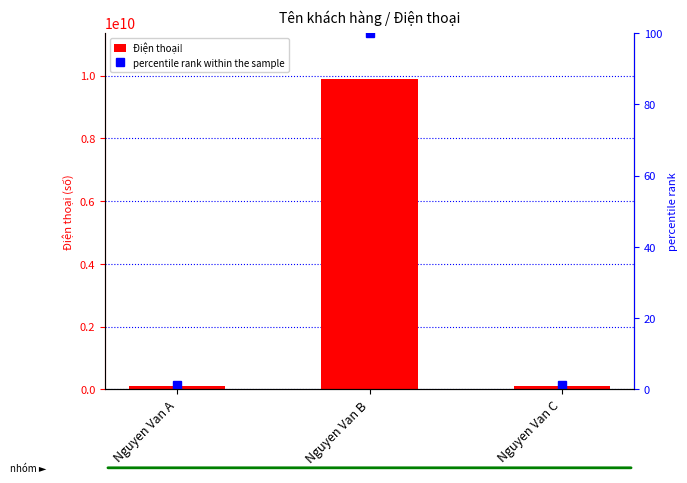

Which category has the highest value across all series?

Nguyen Van B